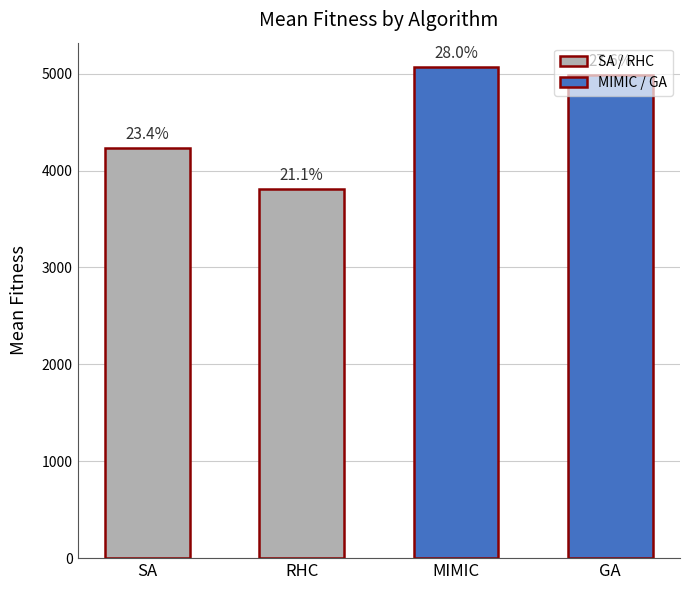

Rank the categories by value from lowest to highest.

RHC, SA, GA, MIMIC